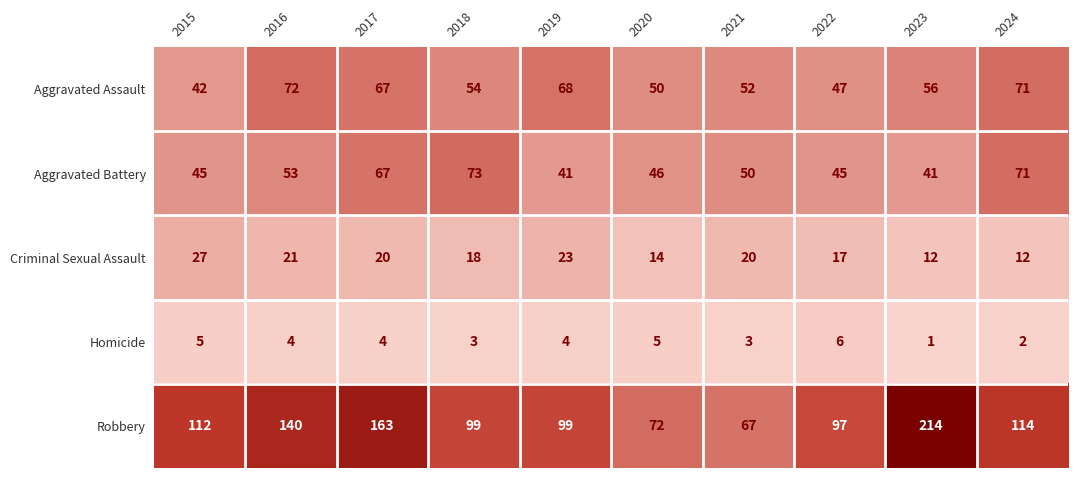

At which label is Aggravated Battery closest to 57?

2016